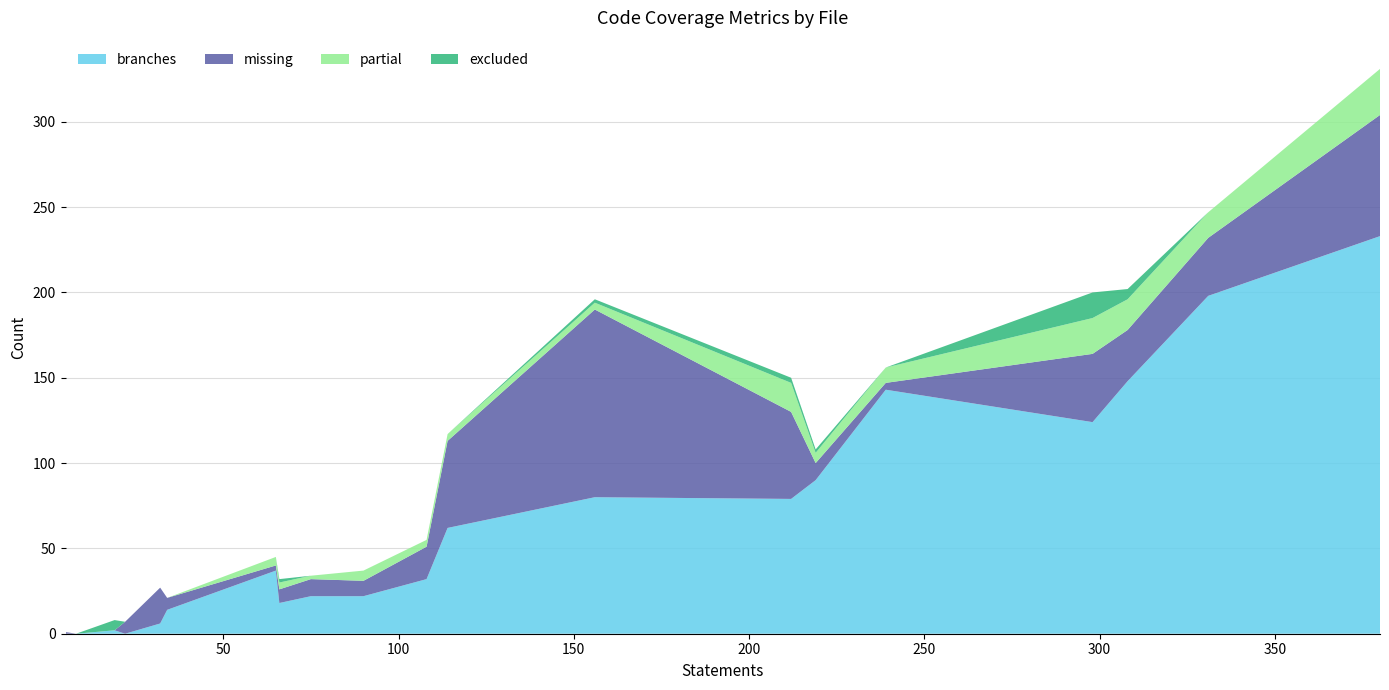

What is the maximum value for branches?

233